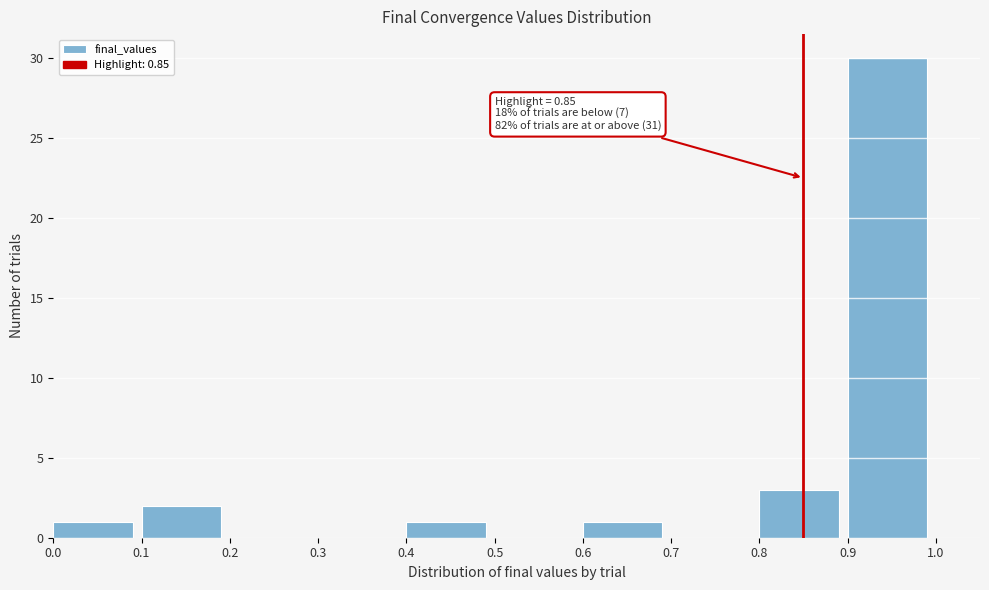

Over which range of the x-axis is the bar tallest?

0.9 to 1.0